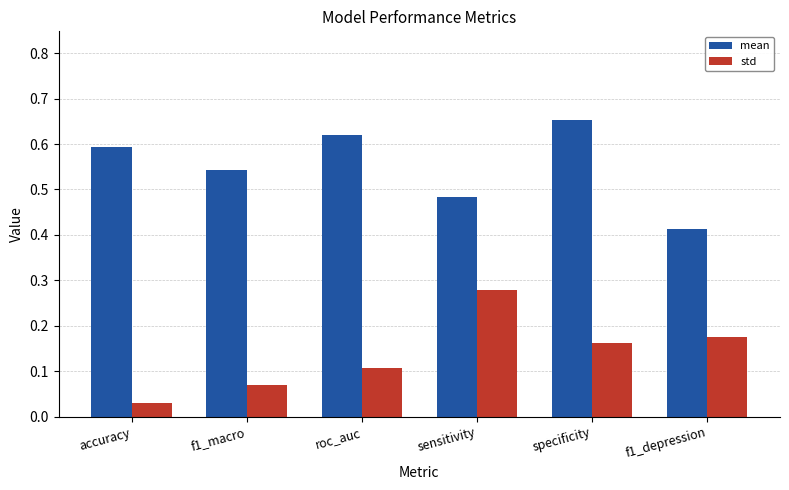

At which label is mean closest to 0?

f1_depression